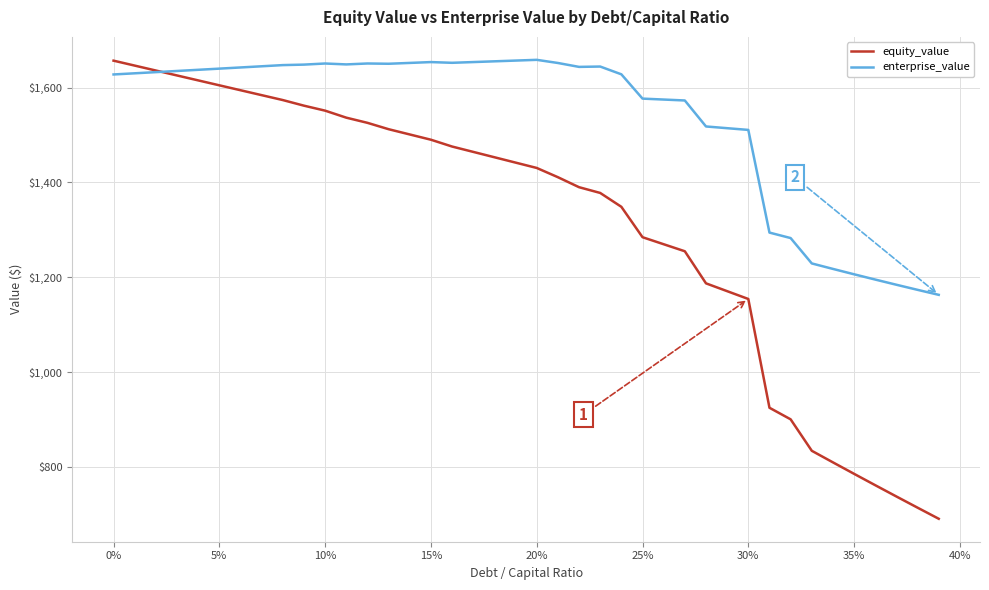

Which series has the largest range (max minus min)?

equity_value